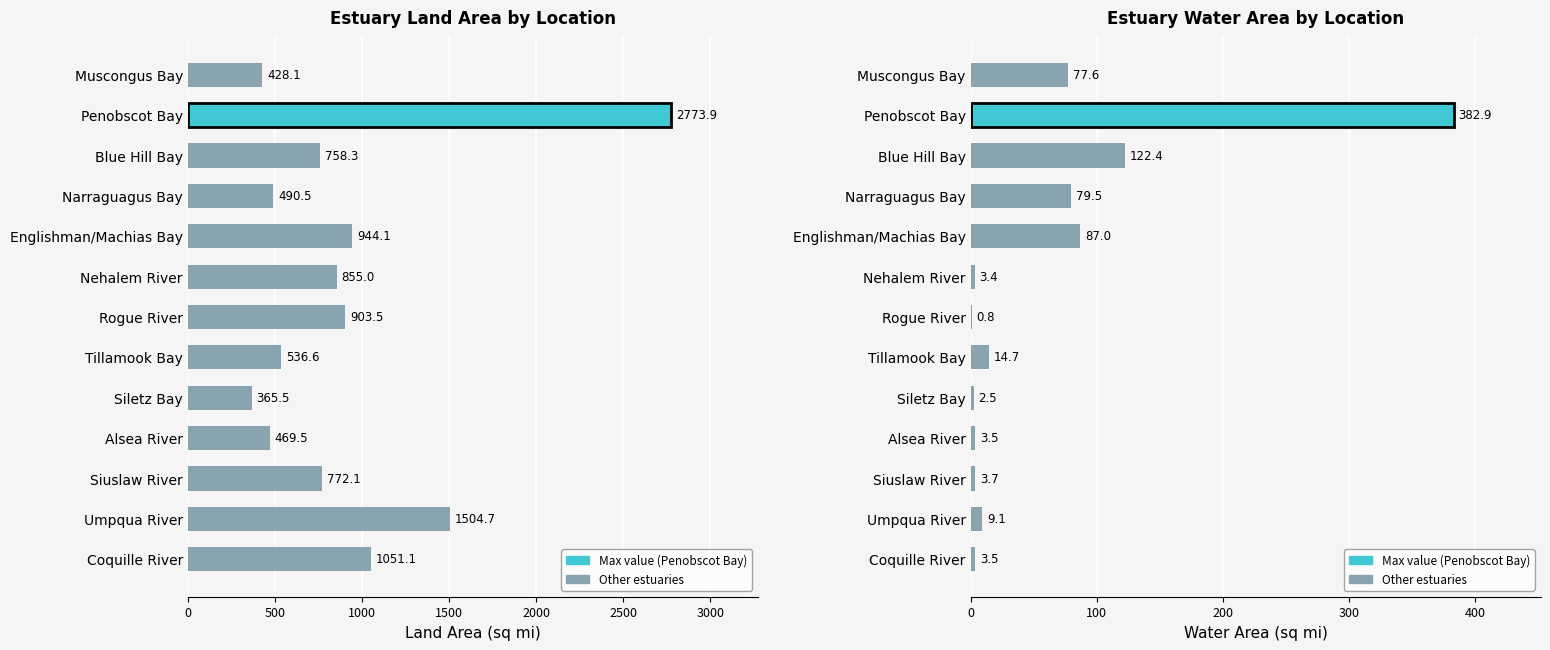

At how many categories does at least one series exceed 653?

8